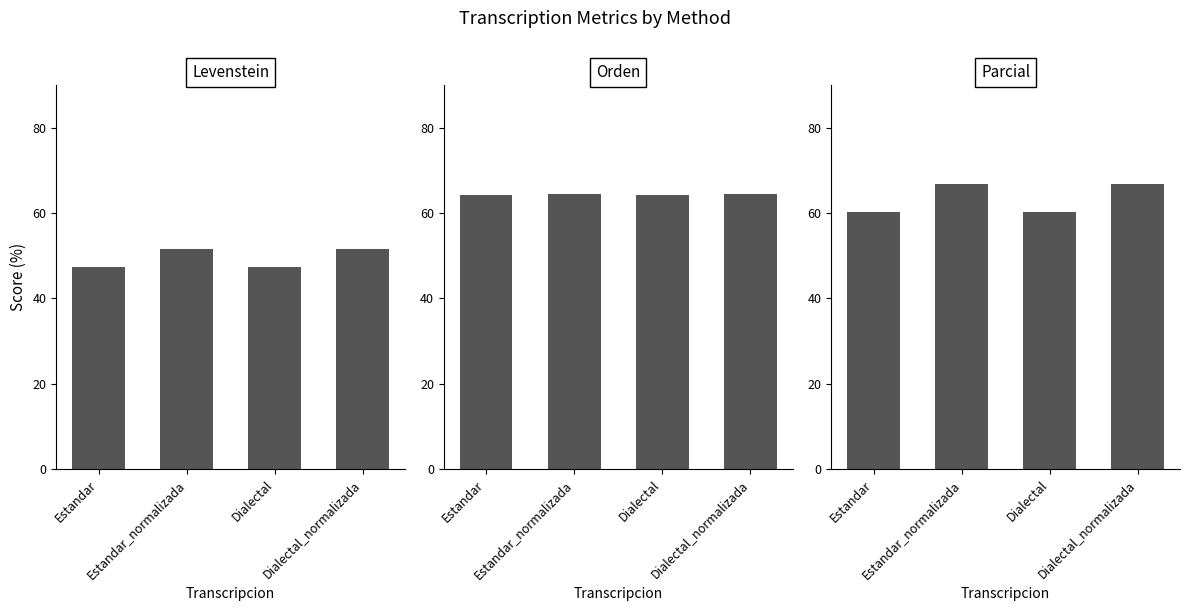

Between Estandar and Estandar_normalizada, which is larger?

Estandar_normalizada